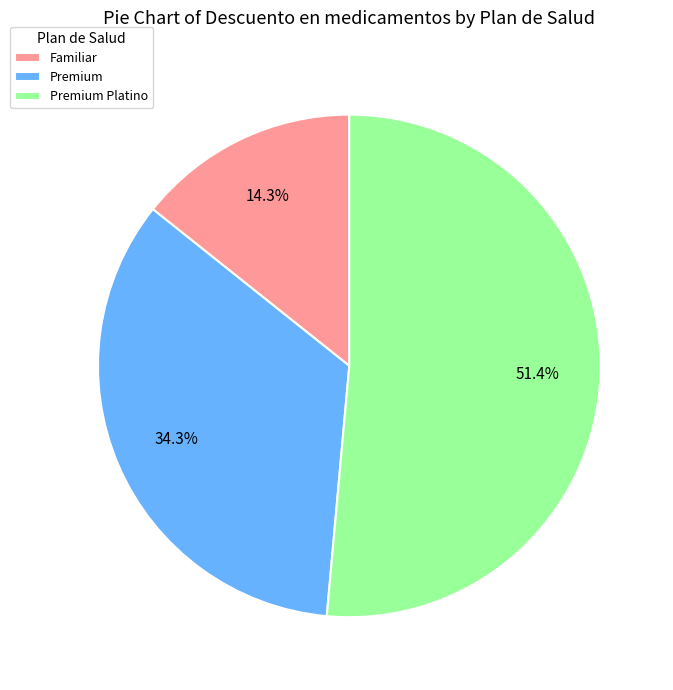

Which slice is the largest?

Premium Platino